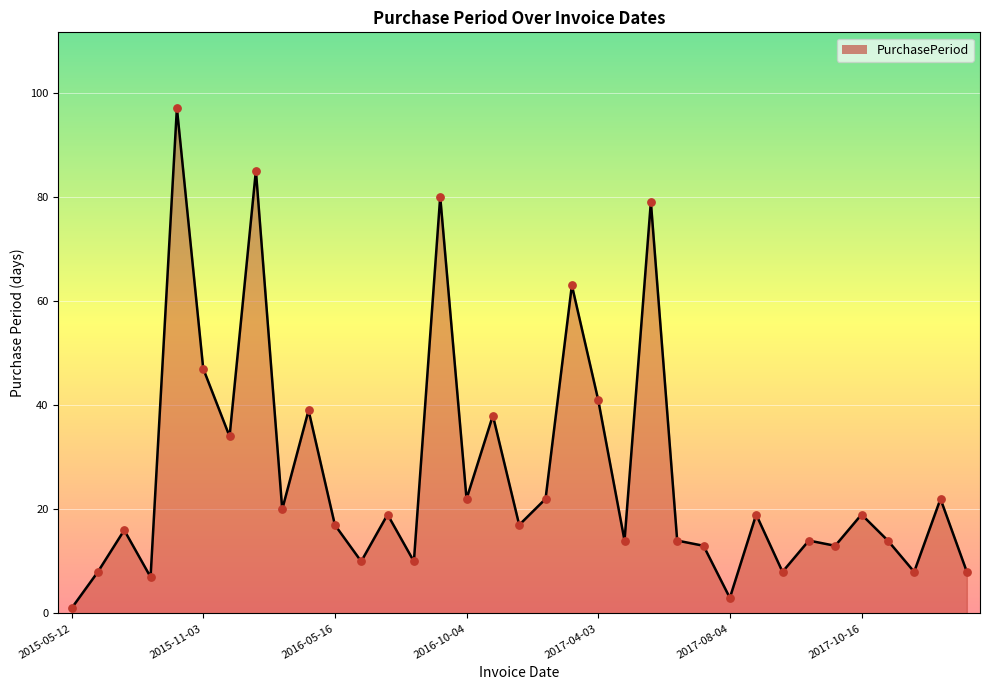

What is the difference between the maximum and minimum values?

96